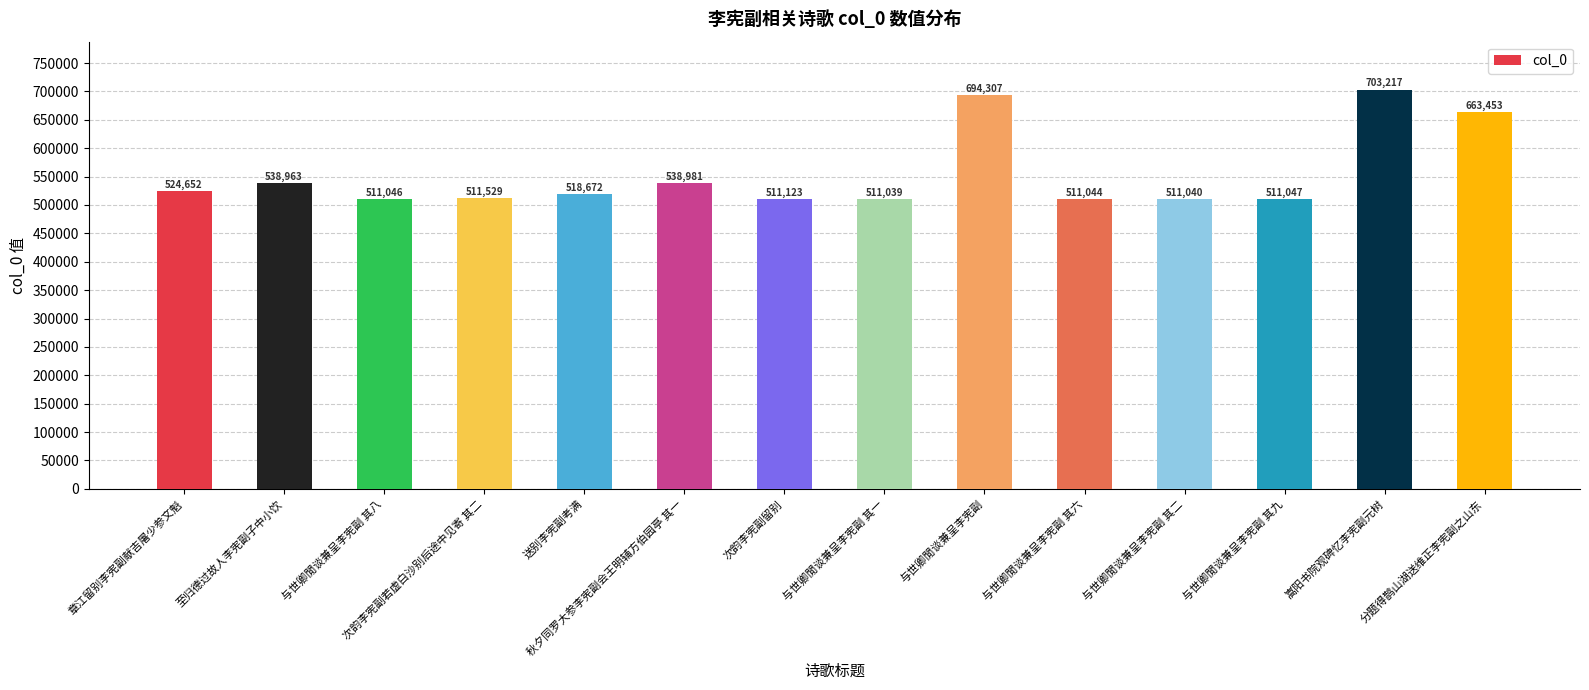

Reading left to right, extract all data points from this chart.

章江留别李宪副献吉屠少参文魁=524652	至归德过故人李宪副子中小饮=538963	与世卿閒谈兼呈李宪副 其八=511046	次韵李宪副若虚白沙别后途中见寄 其二=511529	送别李宪副考满=518672	秋夕同罗大参李宪副会王明辅方伯园亭 其一=538981	次韵李宪副留别=511123	与世卿閒谈兼呈李宪副 其一=511039	与世卿閒谈兼呈李宪副=694307	与世卿閒谈兼呈李宪副 其六=511044	与世卿閒谈兼呈李宪副 其二=511040	与世卿閒谈兼呈李宪副 其九=511047	嵩阳书院观碑忆李宪副元树=703217	分题得鹊山湖送维正李宪副之山东=663453